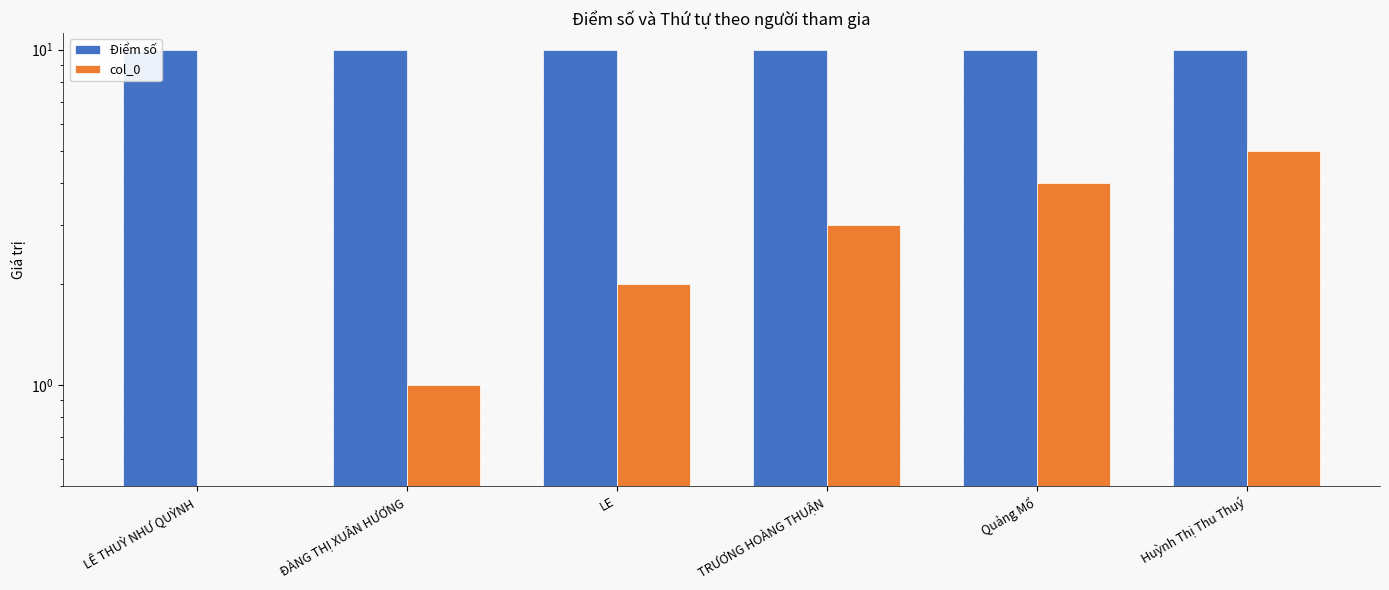

What is the greatest value displayed?

10